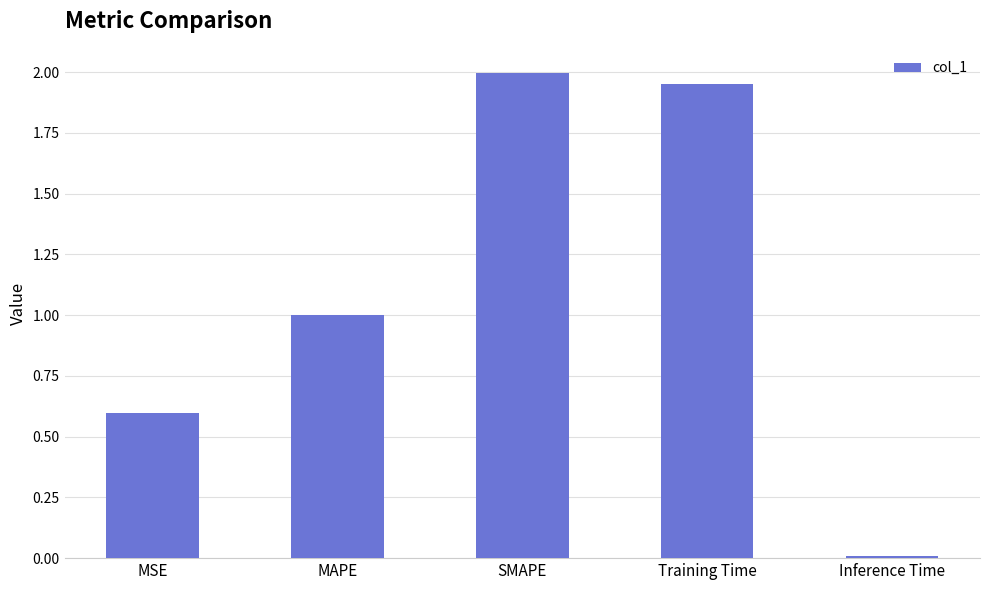

Between MSE and Inference Time, which is larger?

MSE